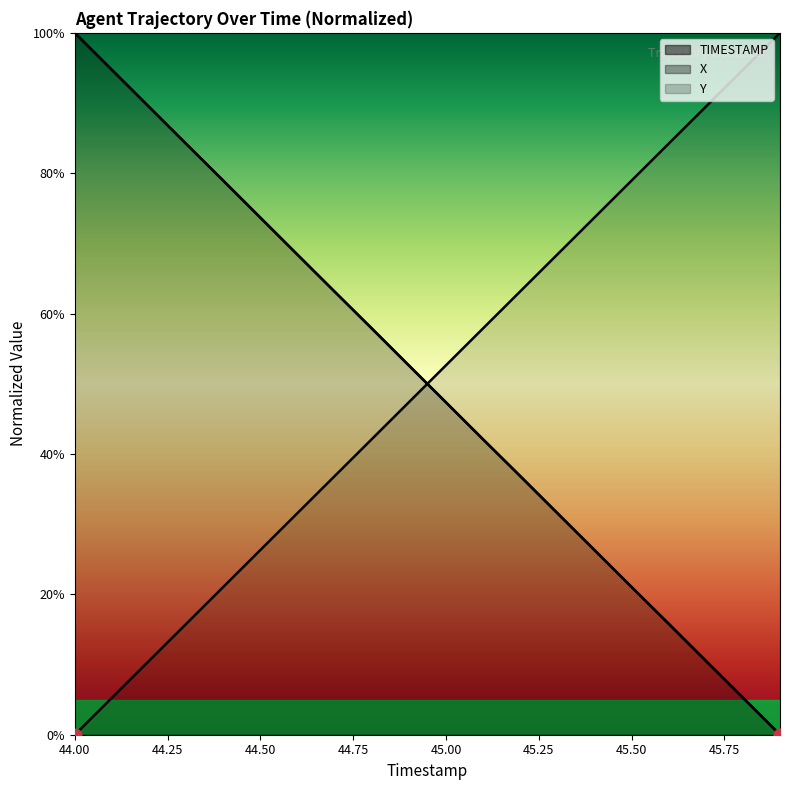

The X series shows 0.1 at 45.7. True or false?

True